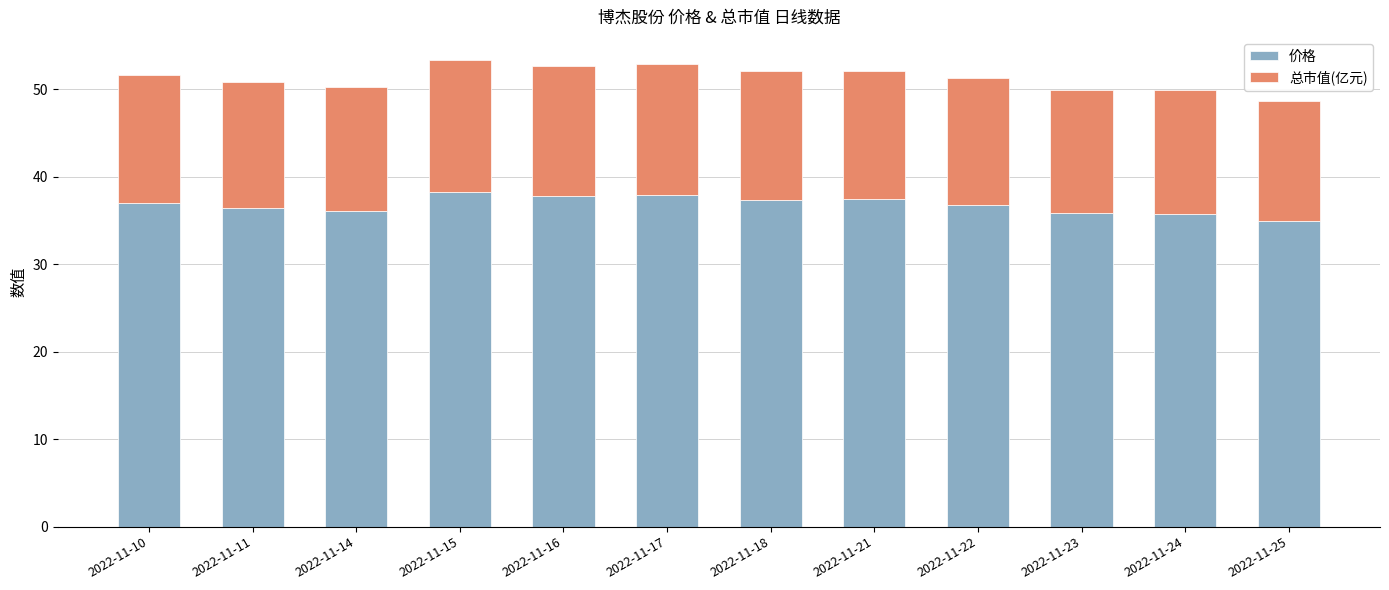

What is the total value across all series at 2022-11-23?

50.0